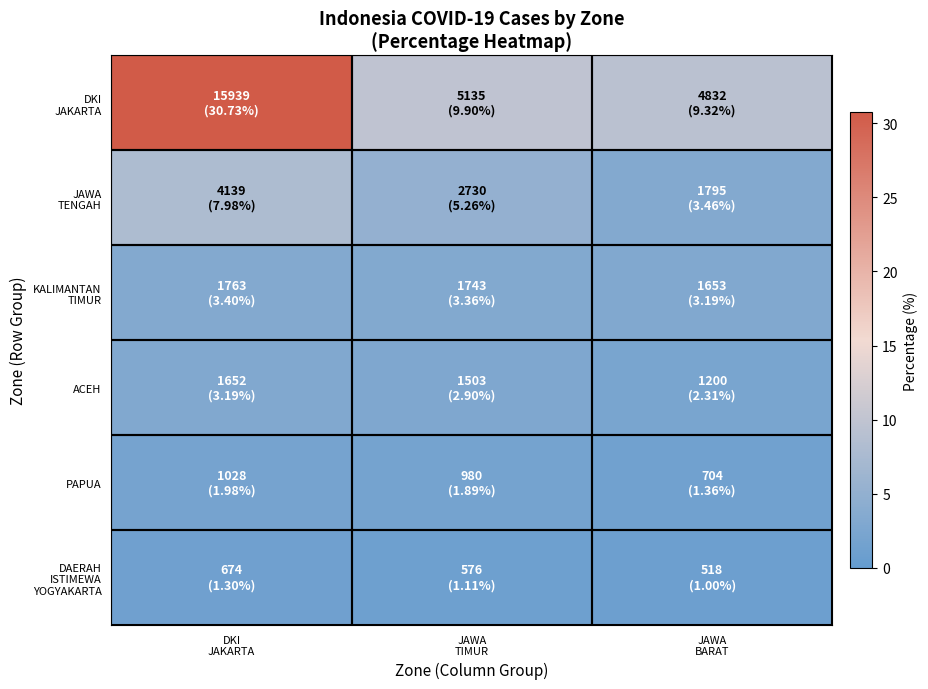

At JAWA TIMUR, list the series in order from smallest to largest.

DAERAH ISTIMEWA YOGYAKARTA, PAPUA, ACEH, KALIMANTAN TIMUR, JAWA TENGAH, DKI JAKARTA